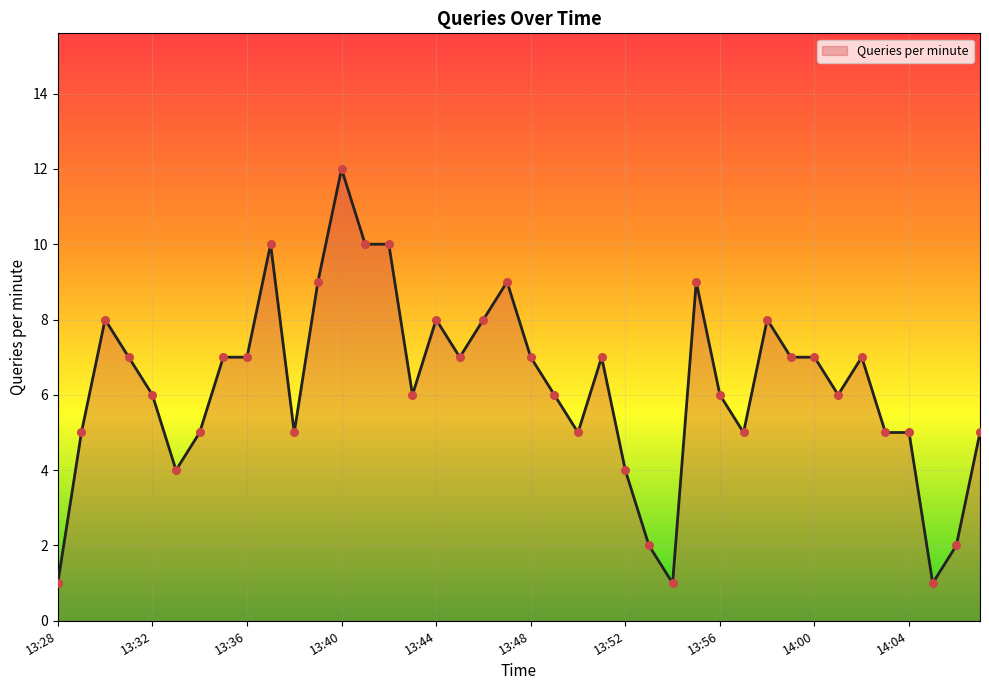

What is the greatest value displayed?

12